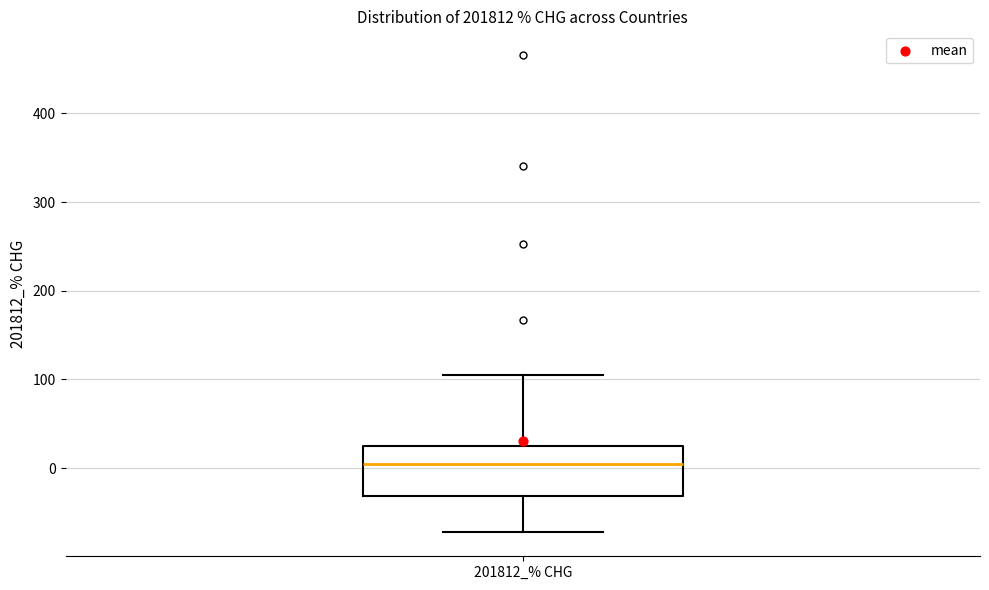

Read this box plot against the y-axis: the position of the median line, the range covered by the box, and the ends of both whiskers. The values are not printed on the chart, so give them approximately, as read against the axis.

median 0, box -30 to 30, whiskers -70 to 110